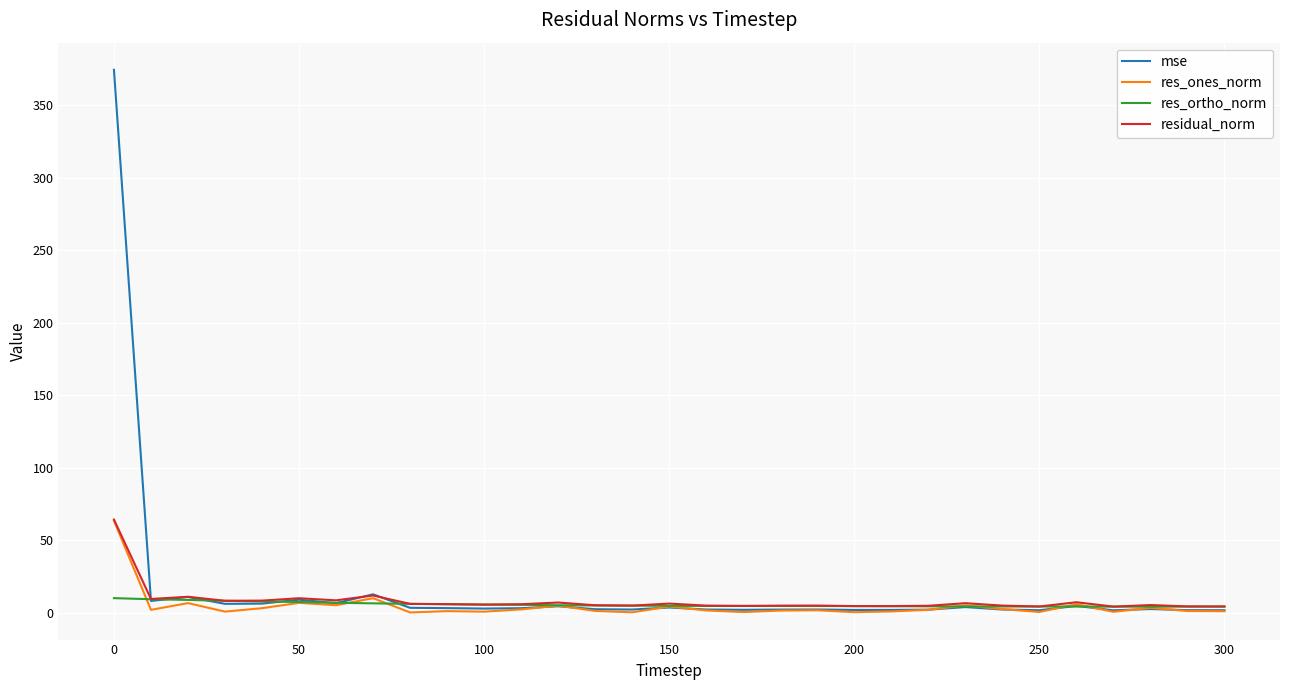

Which series has the largest range (max minus min)?

mse